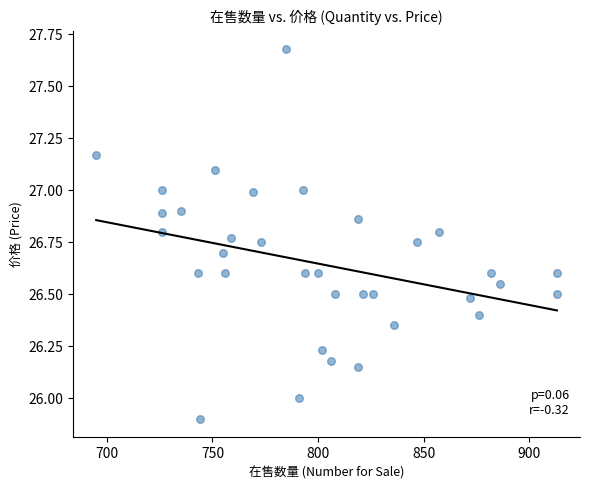

What is the range of X values (max minus min)?

218.0